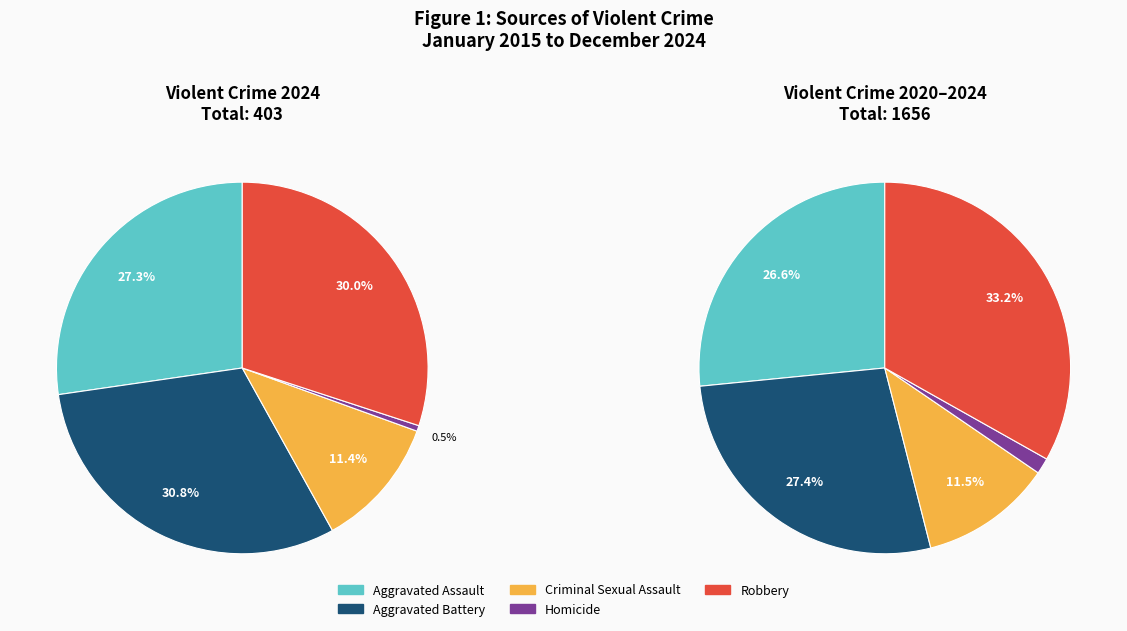

What is the ratio of the value at Aggravated Battery to the value at Robbery?

1.0